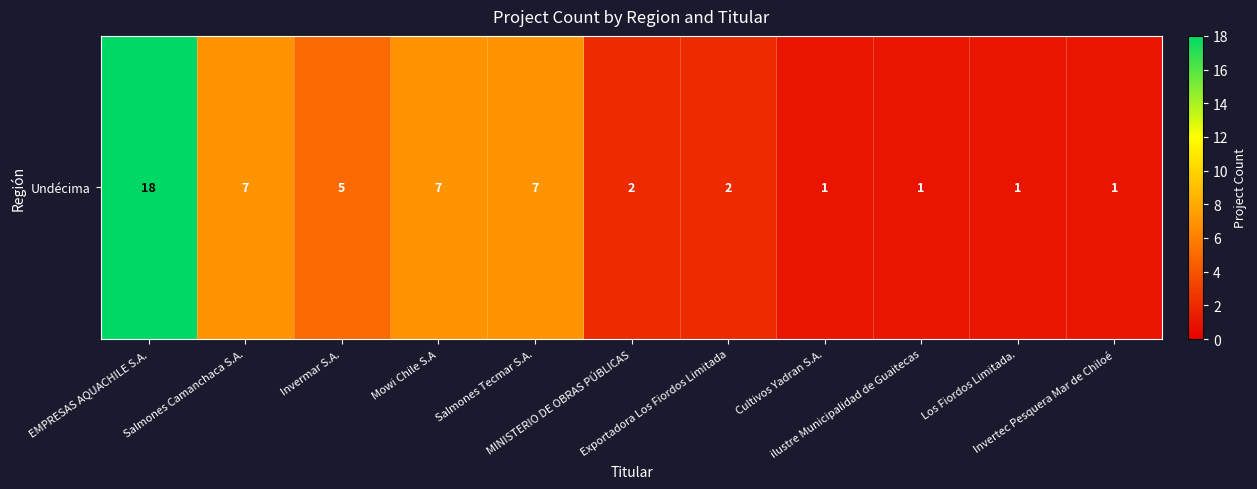

List the labels in order of value, largest first.

EMPRESAS AQUACHILE S.A., Salmones Camanchaca S.A., Mowi Chile S.A, Salmones Tecmar S.A., Invermar S.A., MINISTERIO DE OBRAS PÚBLICAS, Exportadora Los Fiordos Limitada, Cultivos Yadran S.A., ilustre Municipalidad de Guaitecas, Los Fiordos Limitada., Invertec Pesquera Mar de Chiloé